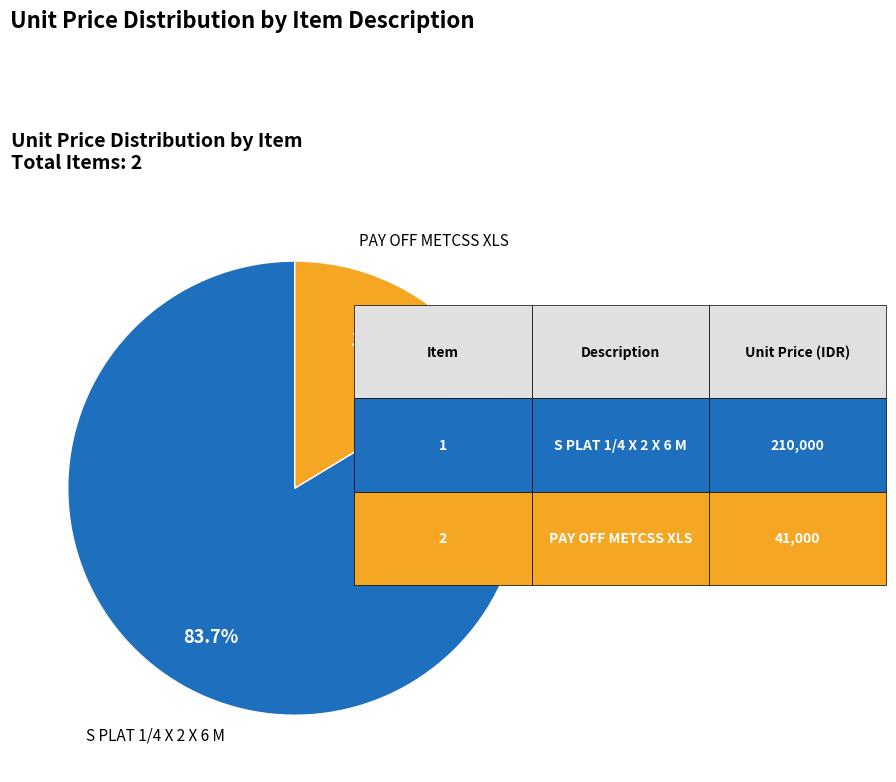

To the nearest percent, what is the difference between the largest and smallest slice percentages?

67%